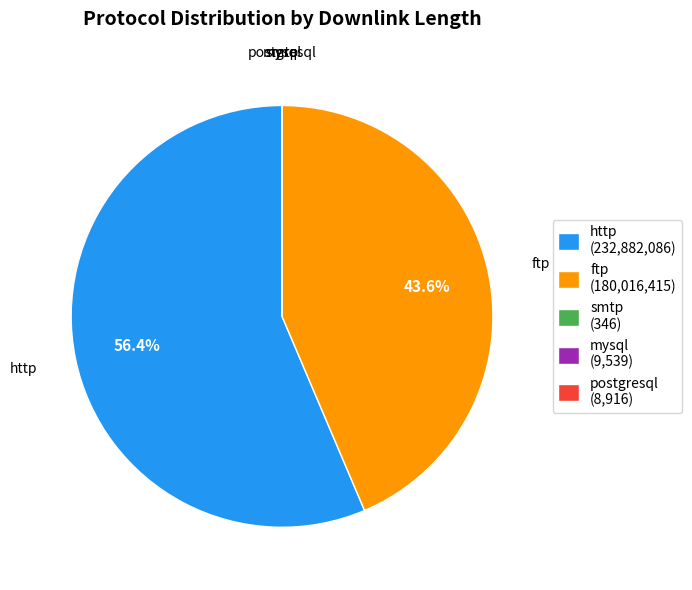

Does any single category account for the majority?

Yes